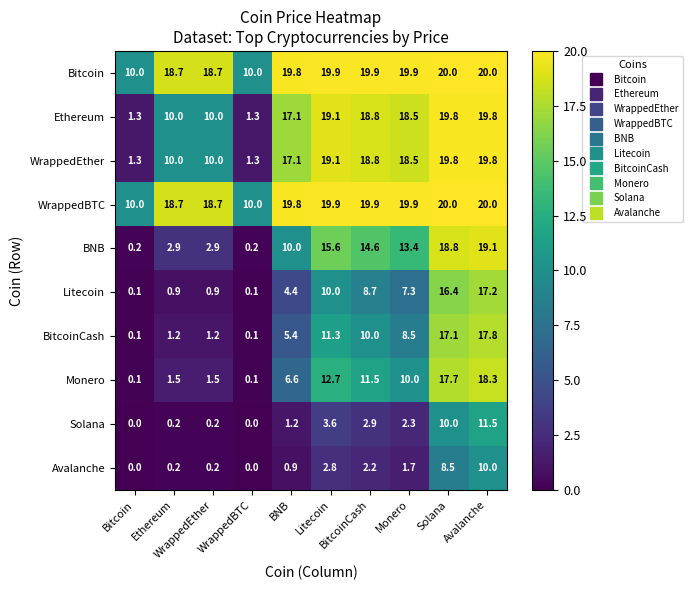

At how many categories does at least one series exceed 2?

10